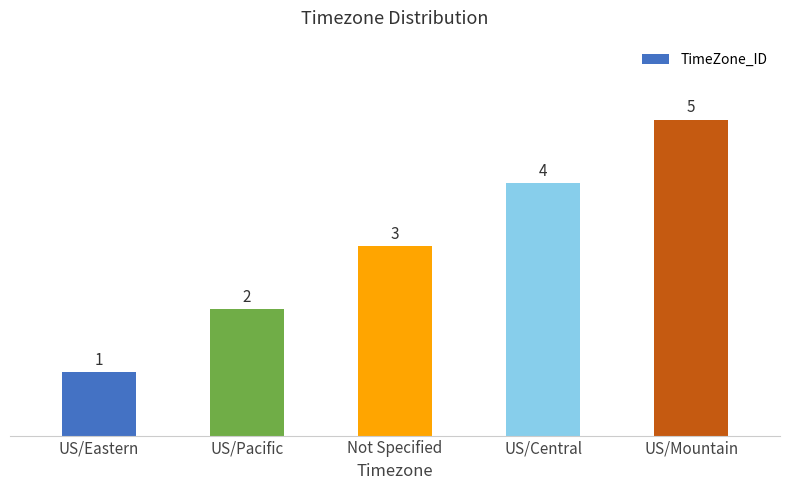

List the labels in order of value, smallest first.

US/Eastern, US/Pacific, Not Specified, US/Central, US/Mountain